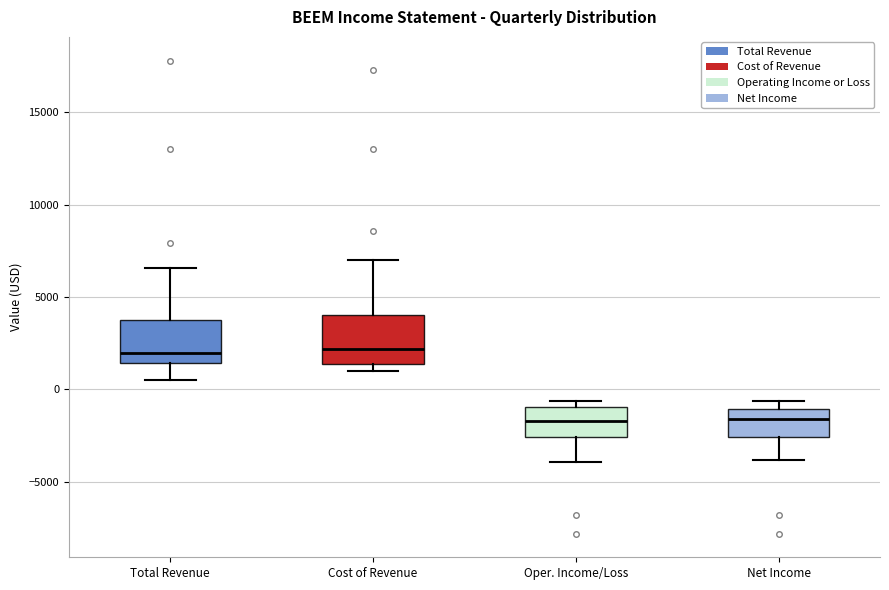

Reading left to right, transcribe this box plot: for each box, give where its median line is, the range the box spans, and where its two whiskers end, as read against the y-axis. The values are not printed on the chart, so give them approximately, as read against the axis.

Total Revenue: median 2000, box 1500 to 4000, whiskers 500 to 6500
Cost of Revenue: median 2000, box 1500 to 4000, whiskers 1000 to 7000
Oper. Income/Loss: median -1500, box -2500 to -1000, whiskers -4000 to -500
Net Income: median -1500, box -2500 to -1000, whiskers -4000 to -500